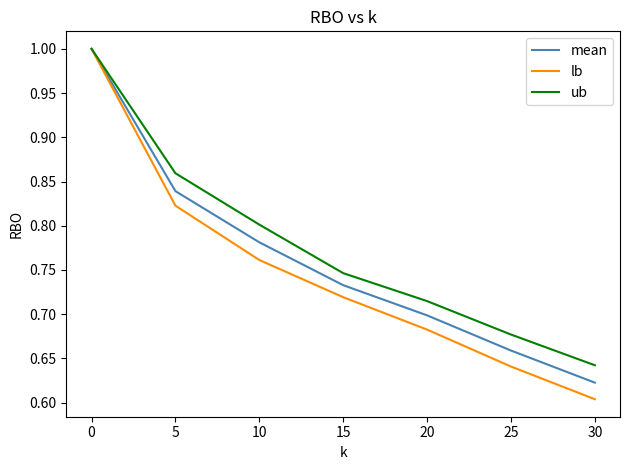

Rank the series at 25 from highest to lowest value.

ub, mean, lb